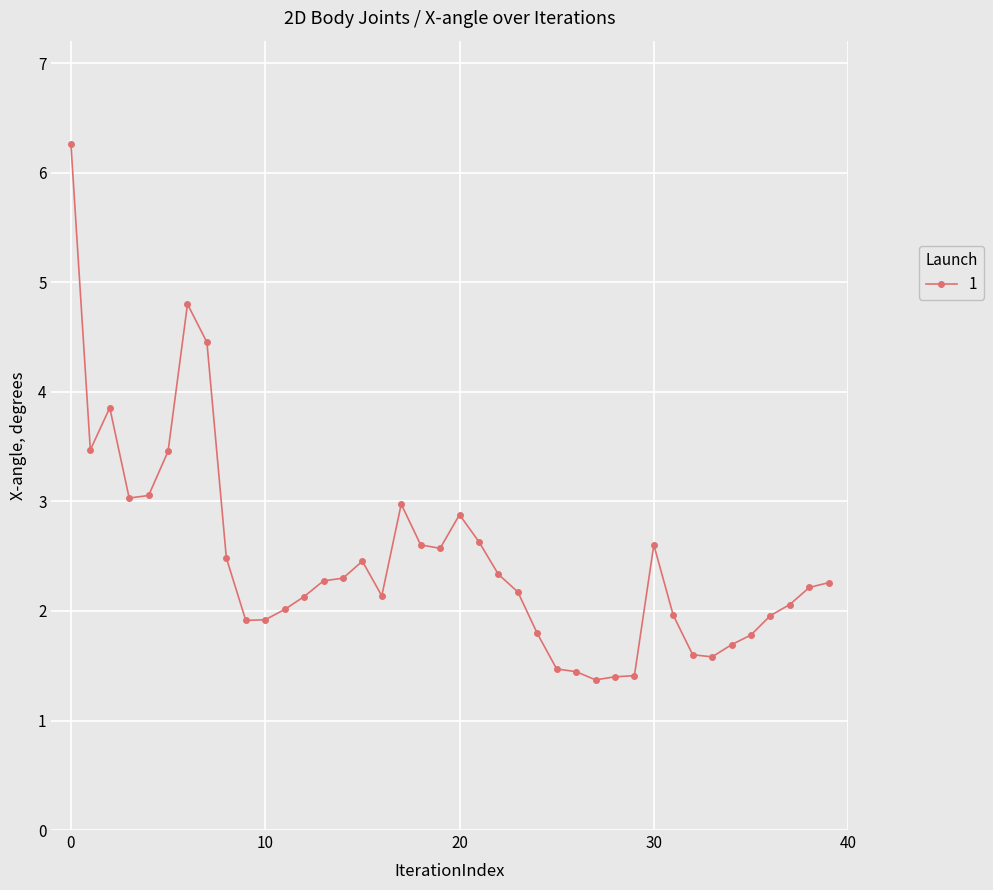

What is the minimum value shown in the chart?

1.4